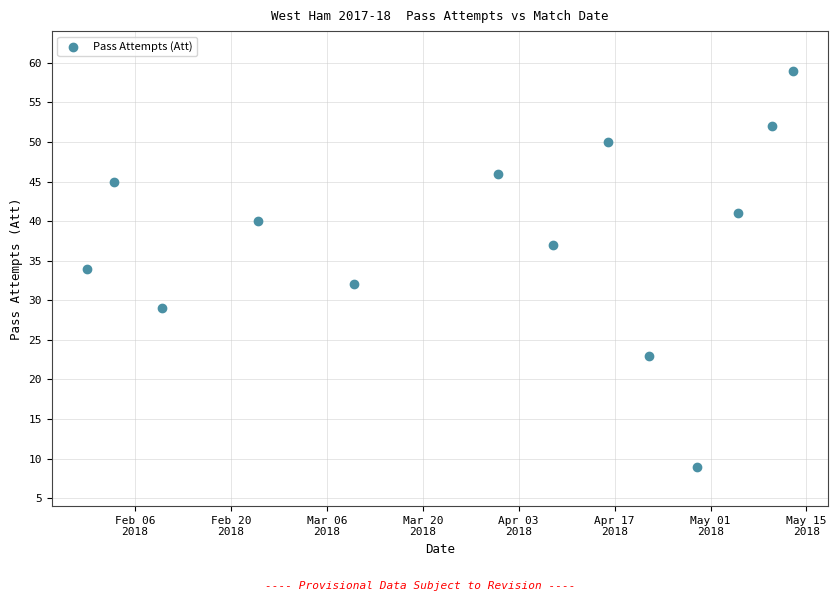

What is the range of Y values (max minus min)?

50